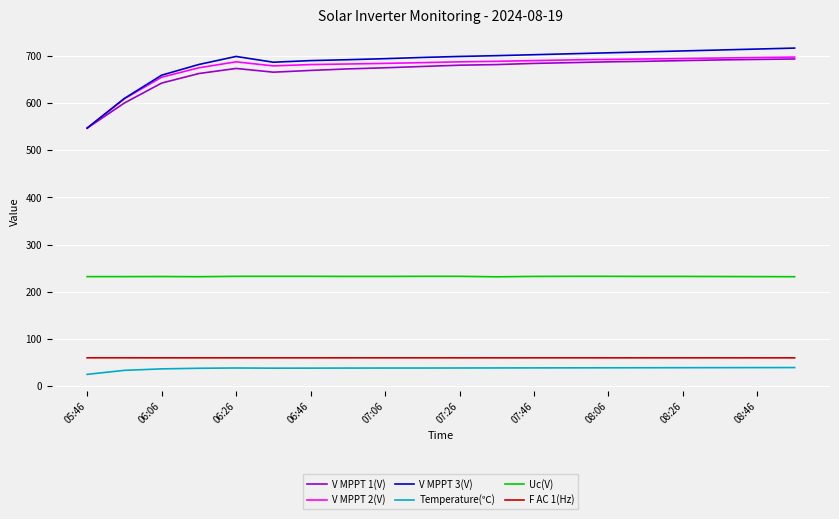

Which series has the widest spread of values?

V MPPT 3(V)